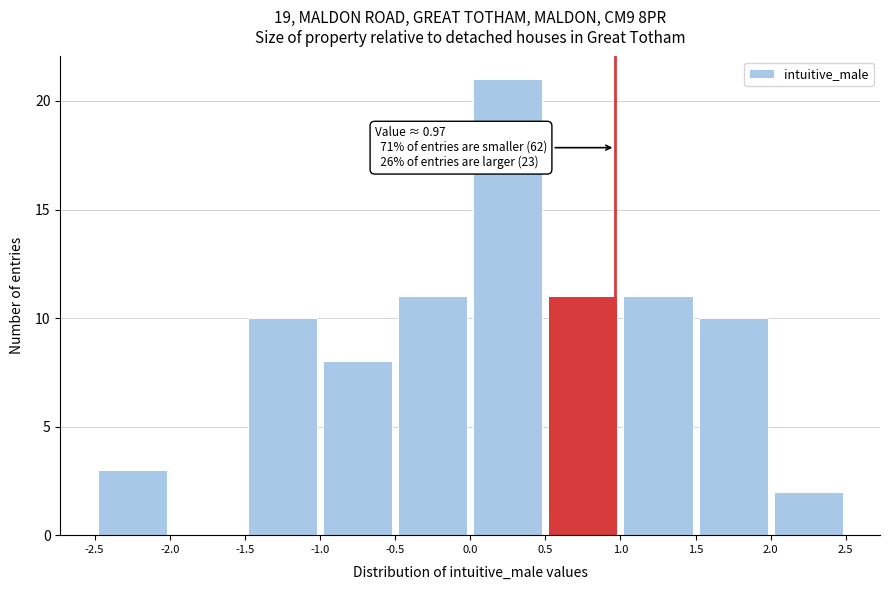

Over which range of the x-axis is the bar tallest?

0.0 to 0.5